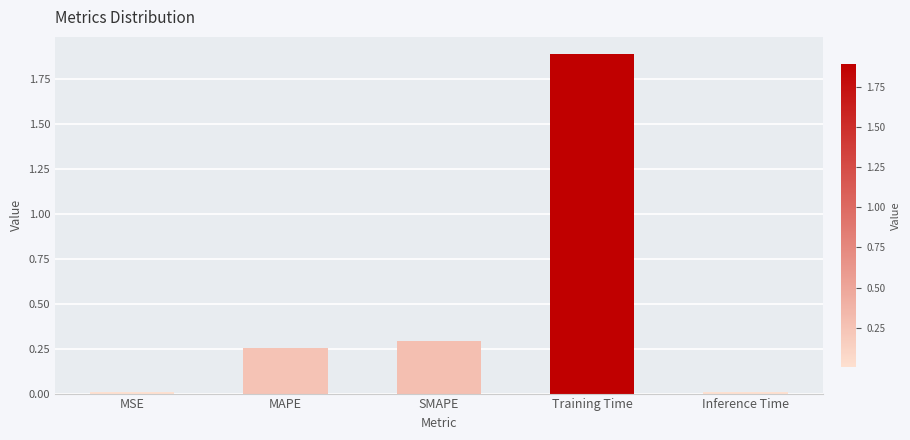

Are the bars horizontal?

No